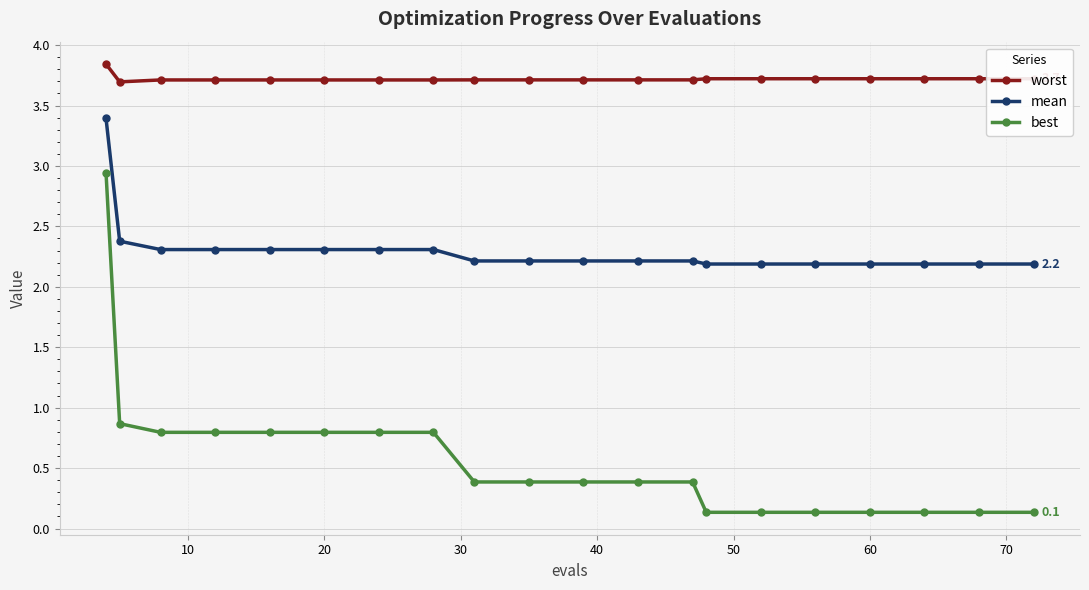

At how many categories does at least one series exceed 2?

20